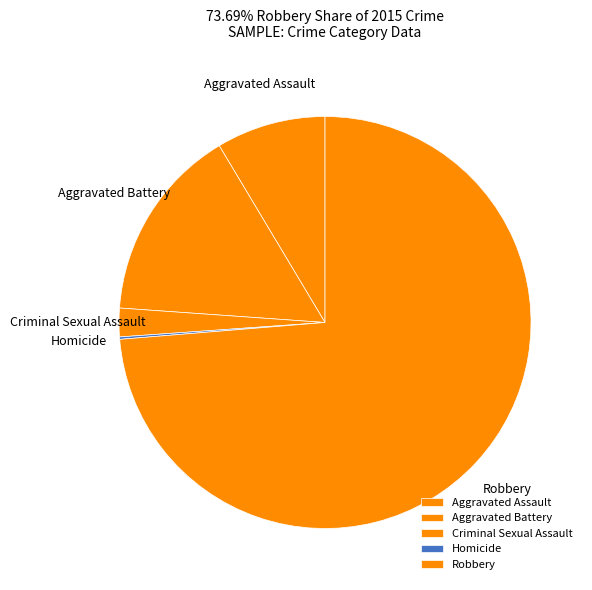

The Aggravated Assault slice represents 1% of the pie. True or false?

False